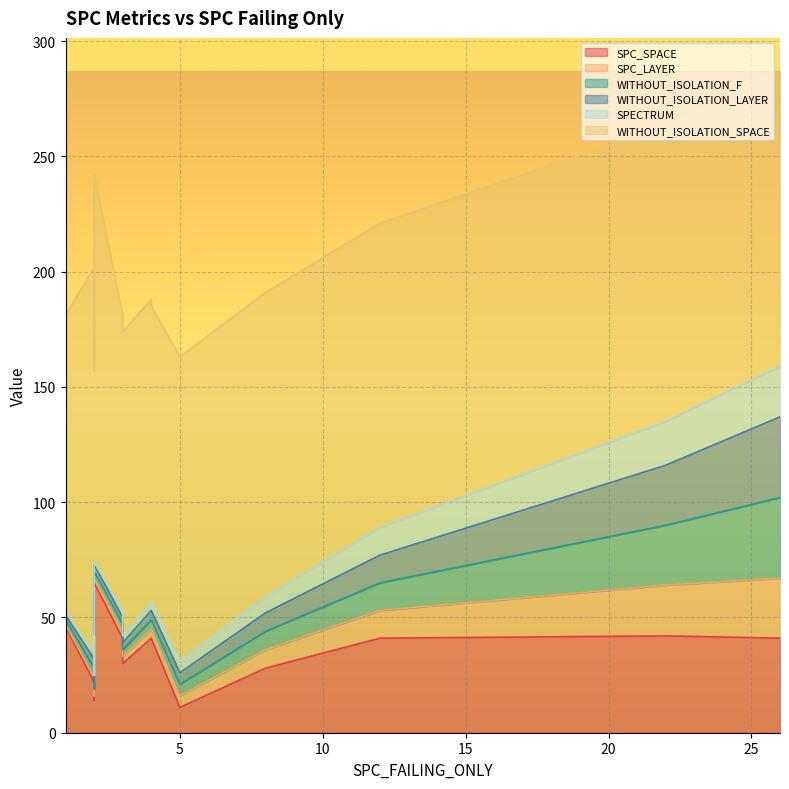

What is the value of the SPECTRUM point at the 19th from the left?

5